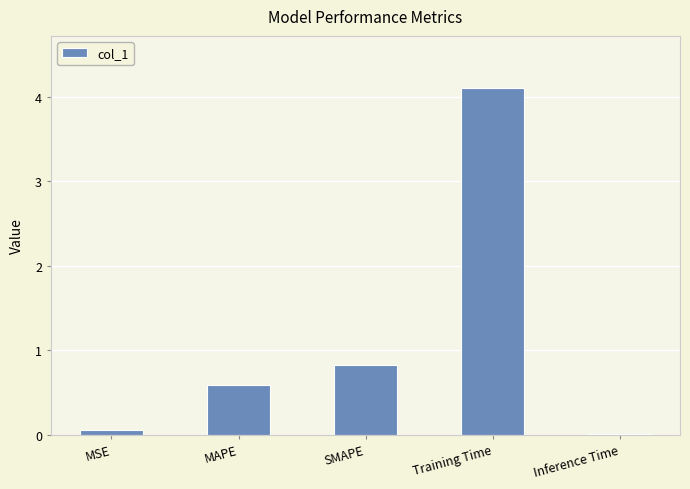

The chart shows a value of 7.0 at Training Time. True or false?

False